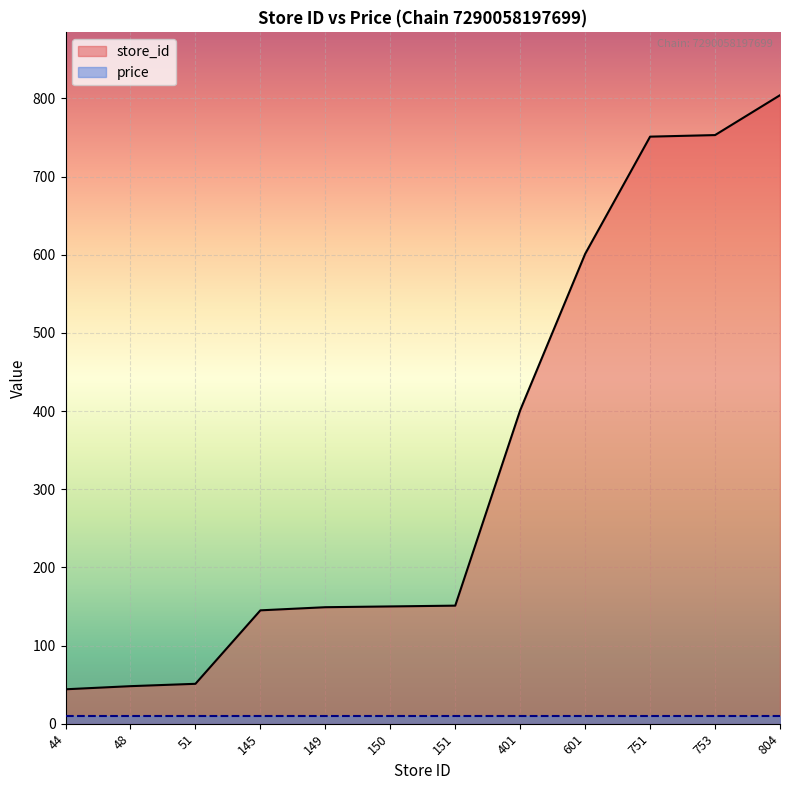

Which category has the lowest value across all series?

44